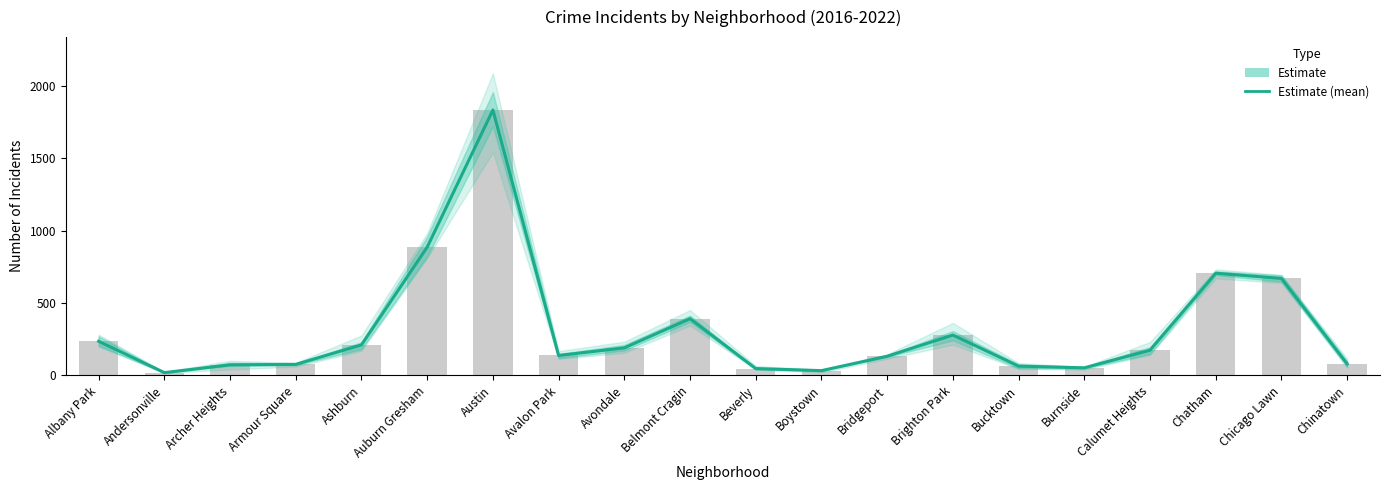

Reading left to right, transcribe all the data shown in this chart.

235.8	19.2	73.2	76.2	210.8	886.0	1832.8	137.7	190.3	391.8	47.5	33.0	132.3	278.8	64.0	52.3	173.8	705.8	669.8	79.8